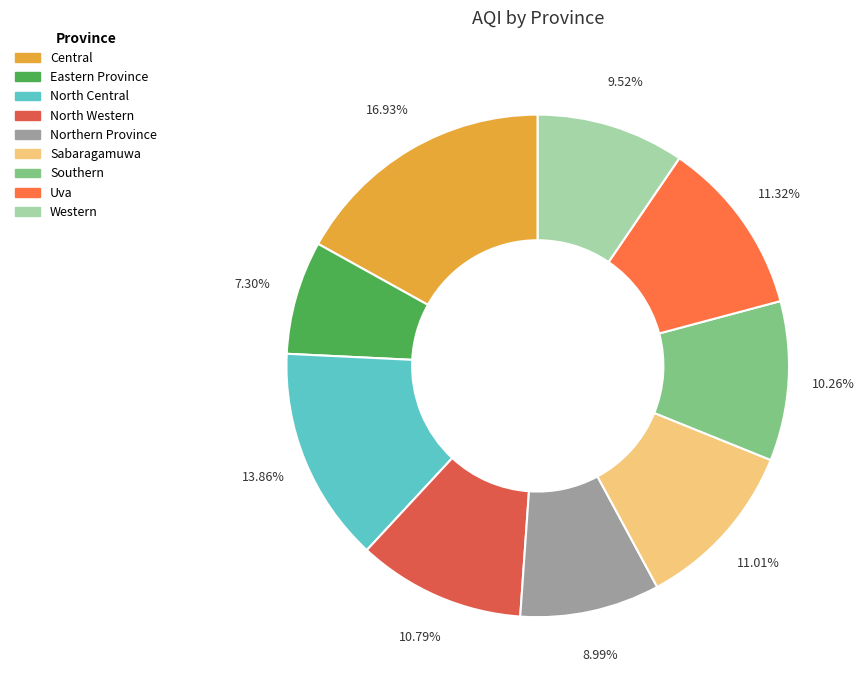

What percentage is NOT represented by Northern Province?

91.0%